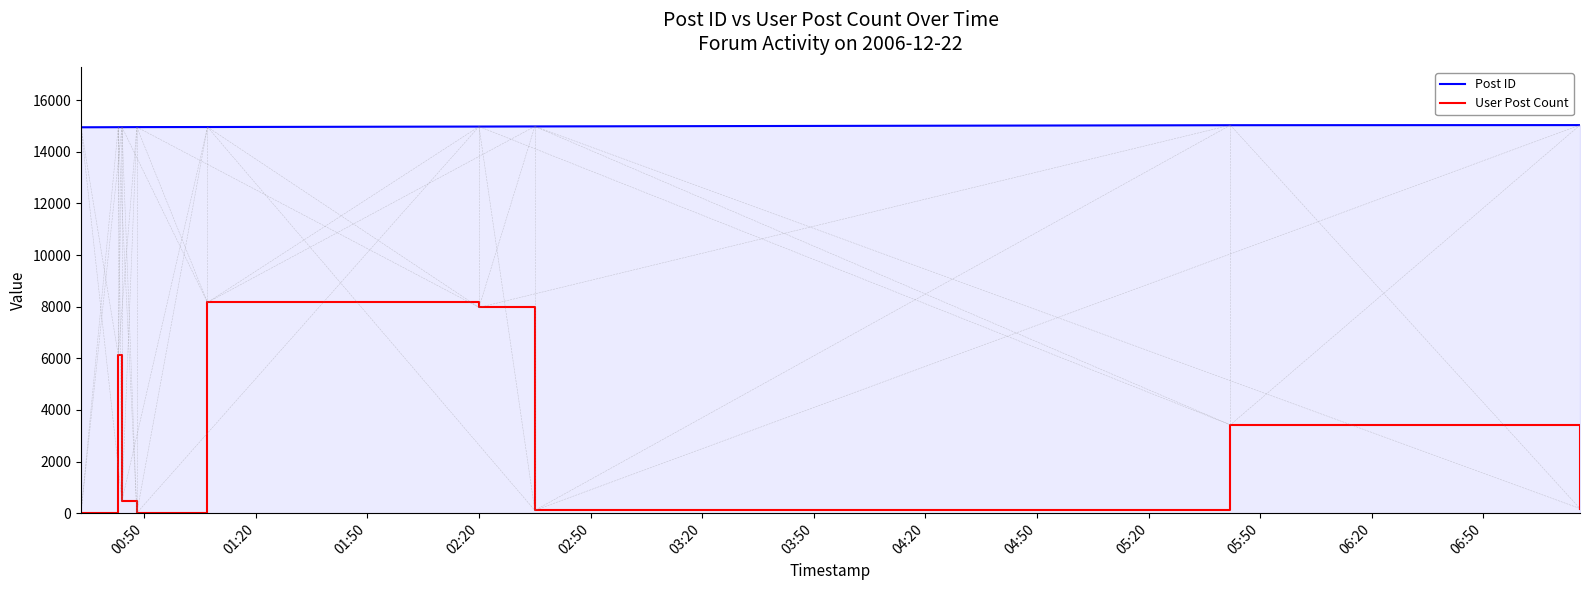

What is the average value of the User Post Count series?

2941